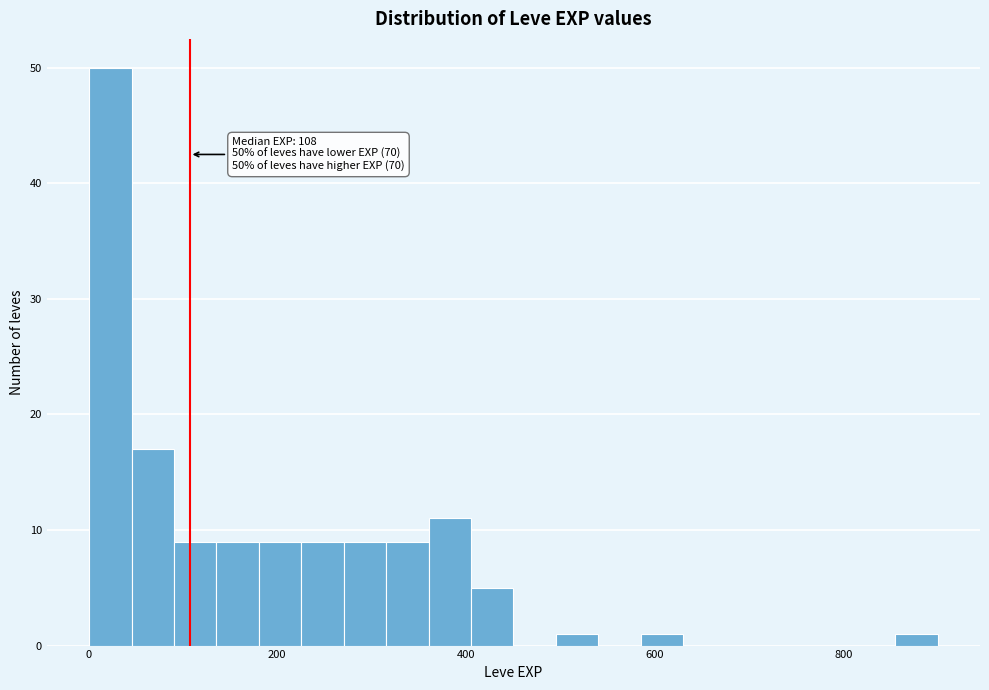

Read against the x-axis, roughly where is the centre of the tallest bar?

20